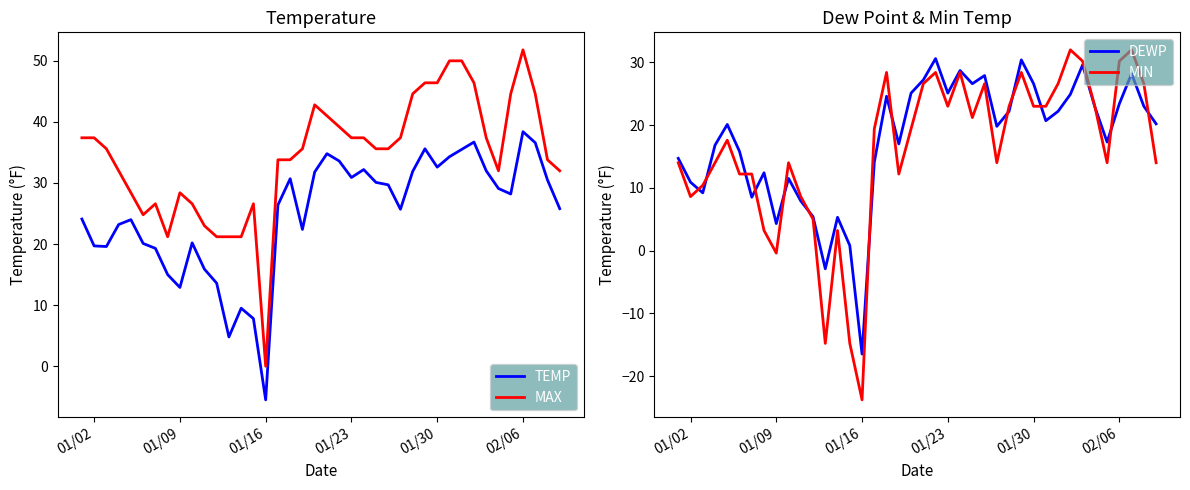

True or false: MAX and TEMP cross at least once.

False